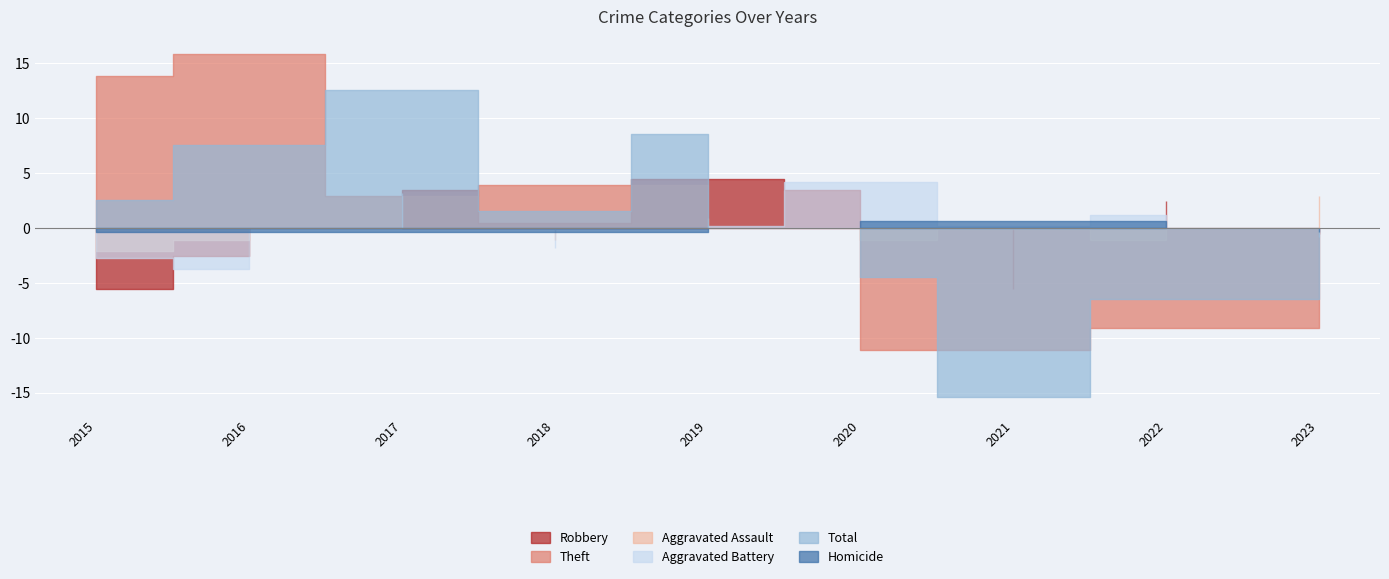

What is the value of the Homicide point at the 7th from the left?

1